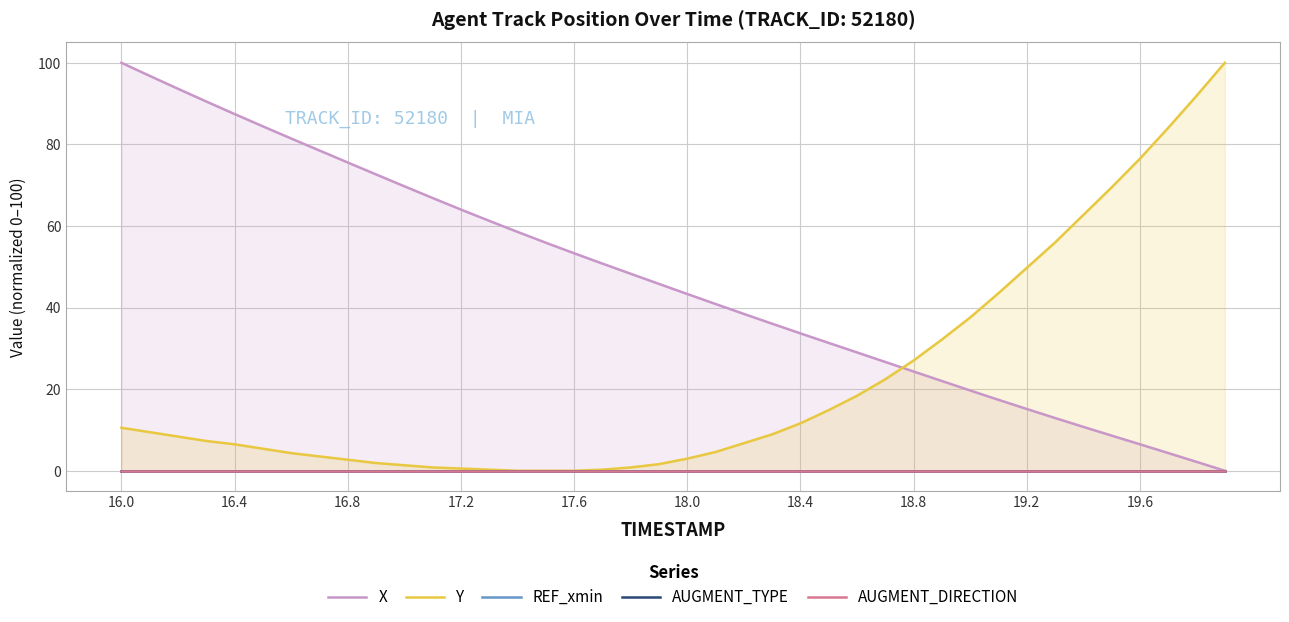

At how many categories does at least one series exceed 56?

21